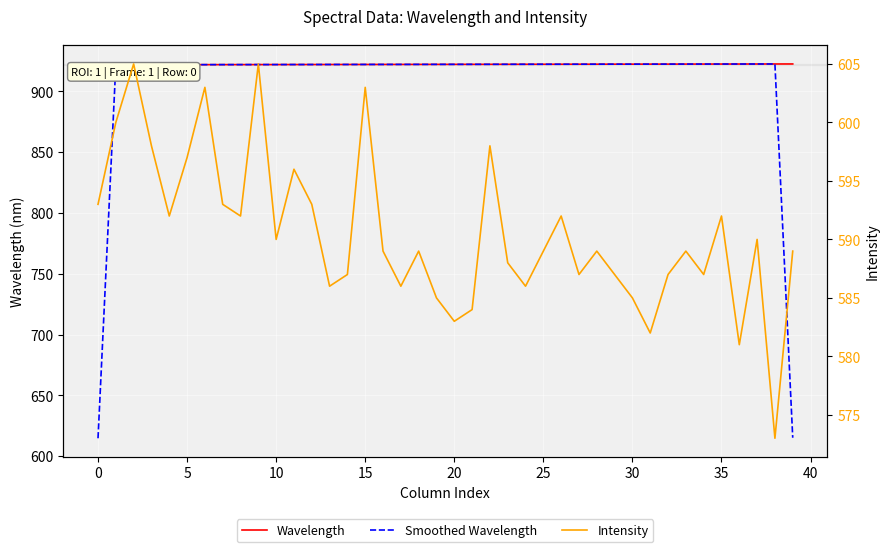

How many series are shown in this chart?

3